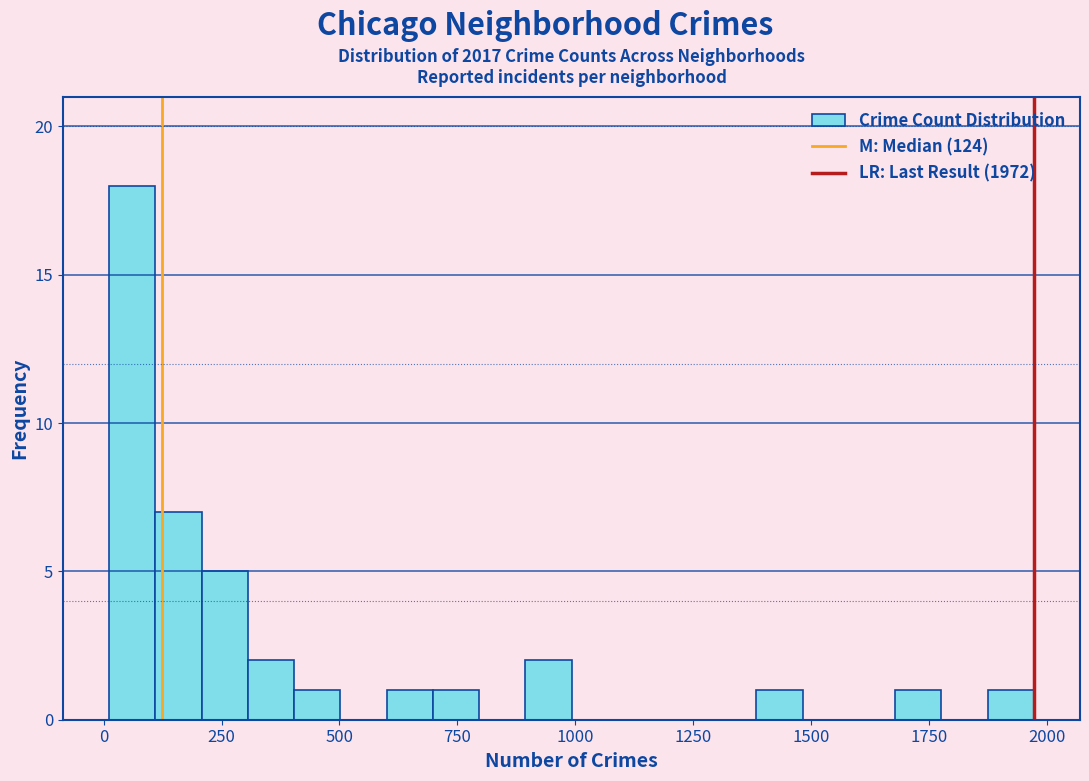

Read against the x-axis, roughly where is the centre of the tallest bar?

50